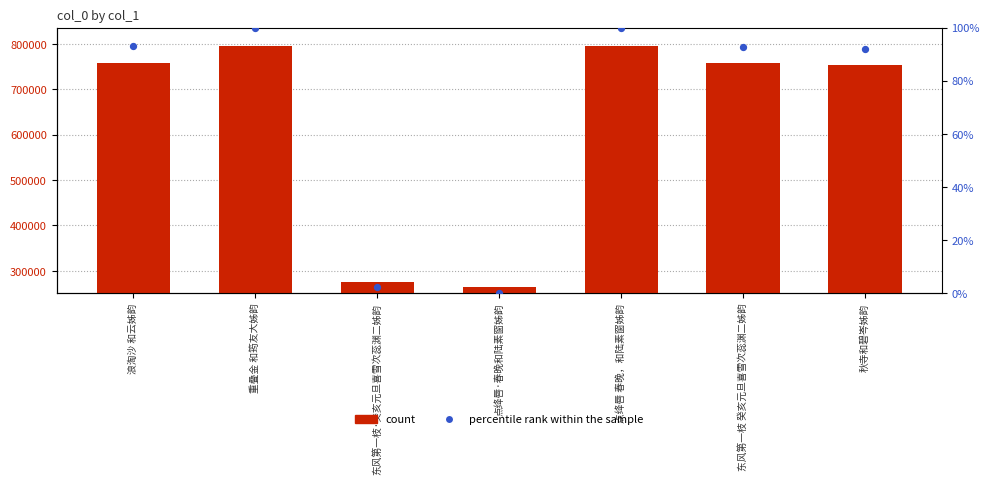

At which category is the sum across all series the highest?

重叠金 和筠友大姊韵